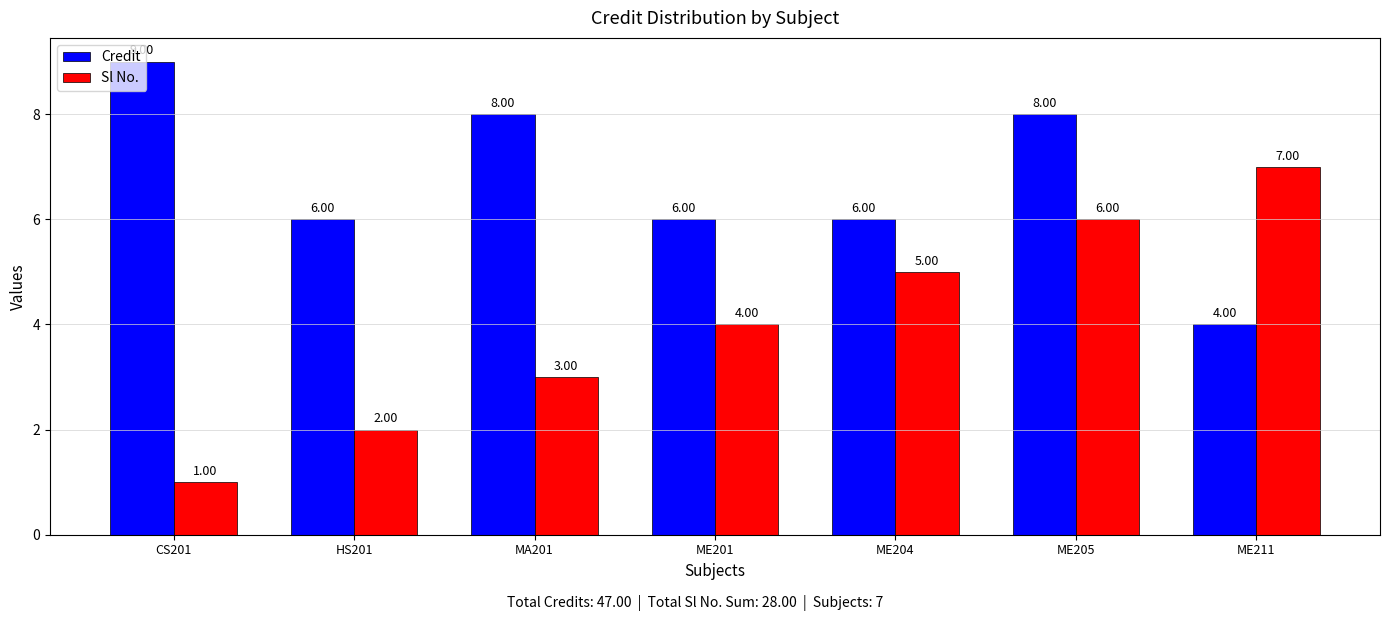

Between HS201 and ME201, which series saw the biggest shift?

Sl No.